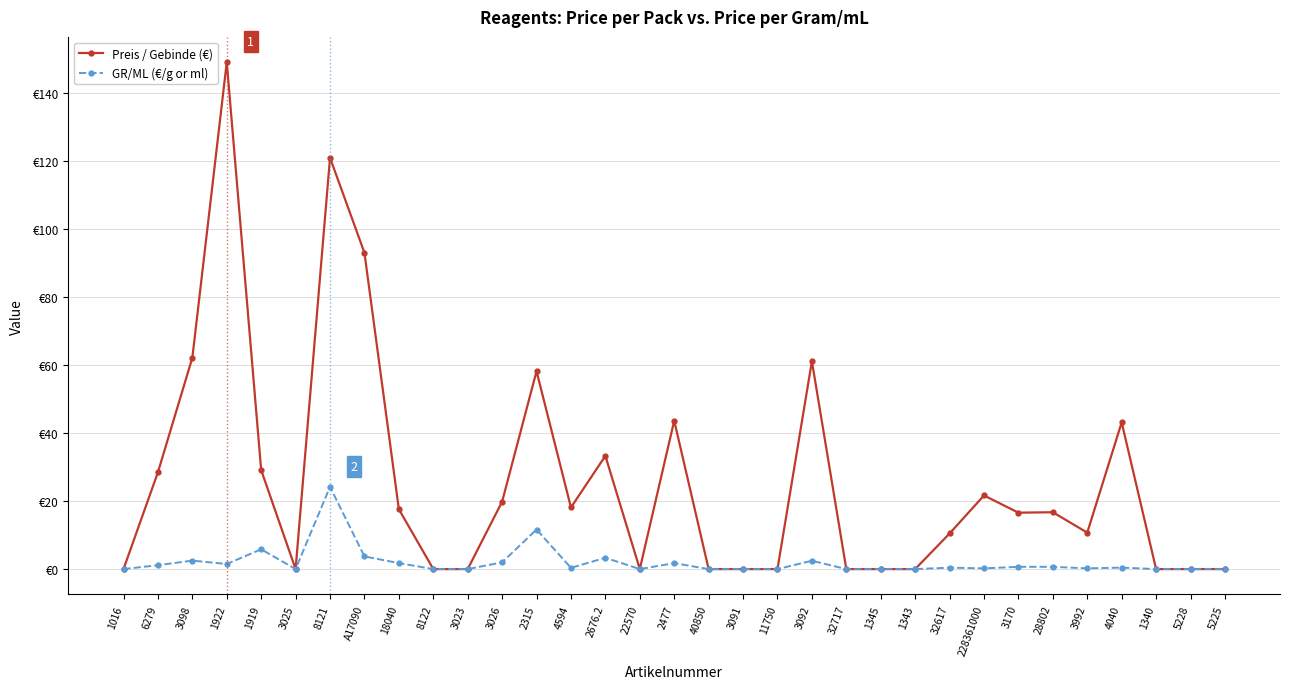

At which category does GR/ML (€/g or ml) reach its first local valley?

1922